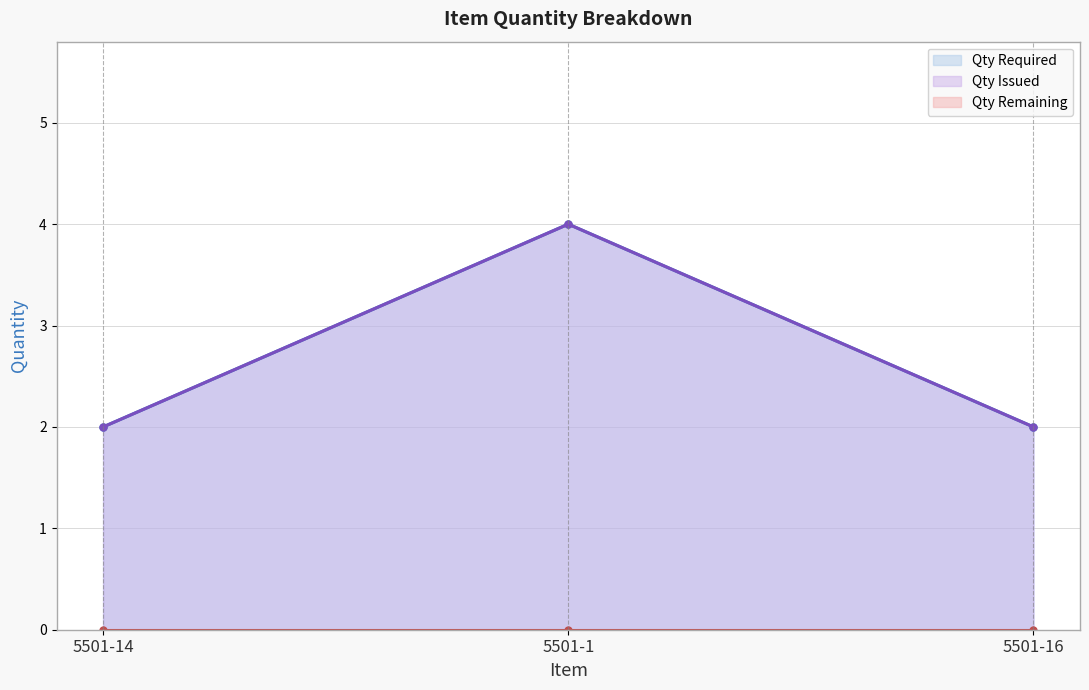

Is the value of Qty Issued at 5501-16 greater than the value of Qty Required at 5501-14?

No